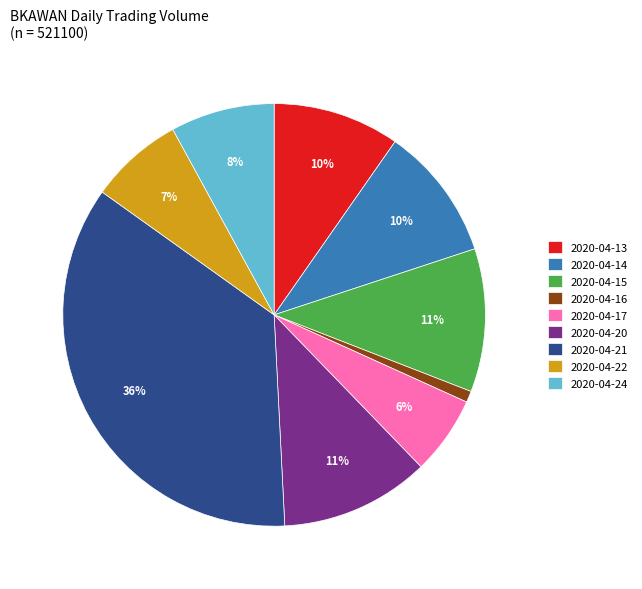

Which slice is the smallest?

2020-04-16